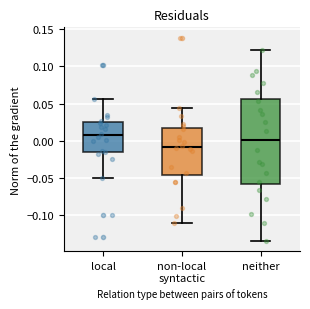

Which box's median line is the highest?

local